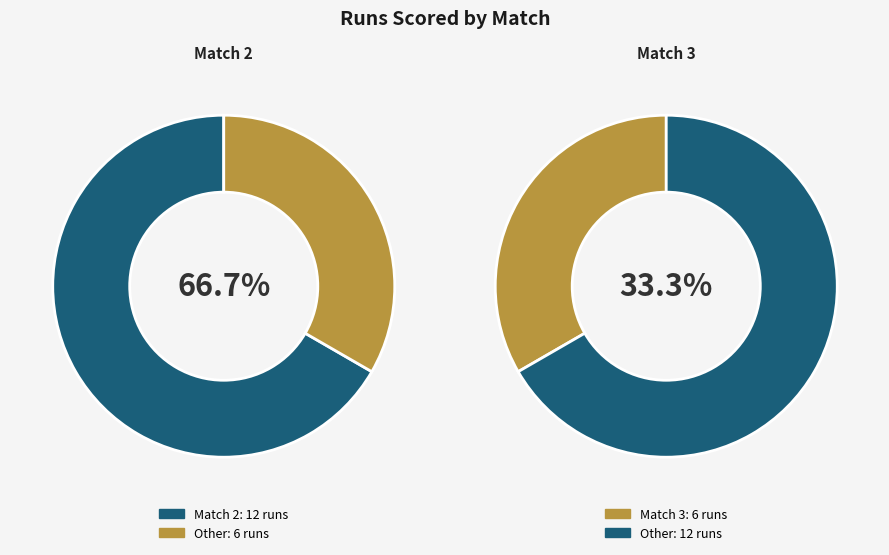

To the nearest percent, what portion does Match 3 represent?

33%